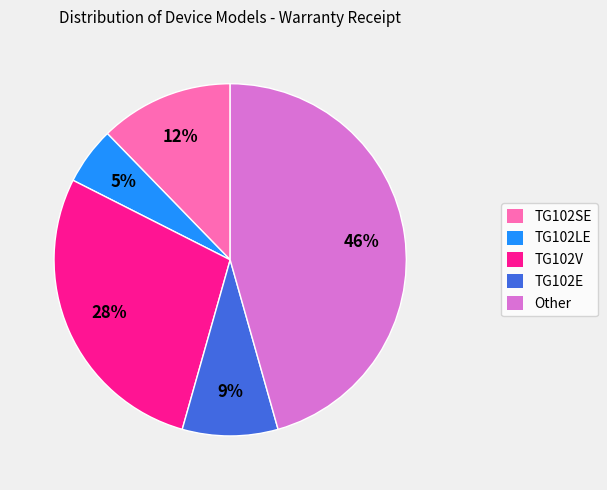

Between TG102LE and TG102E, which is larger?

TG102E